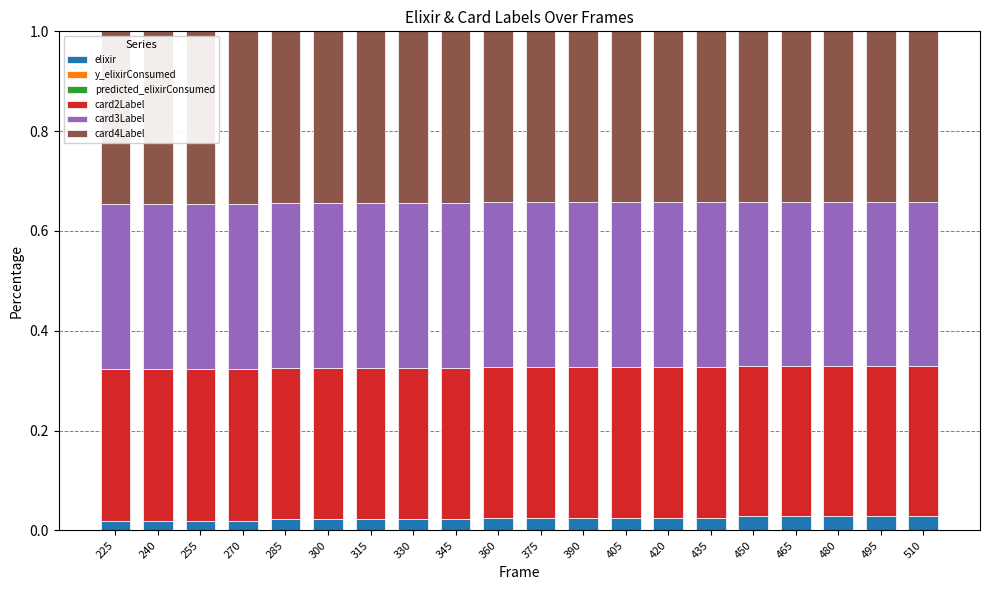

Does the chart contain stacked bars?

Yes